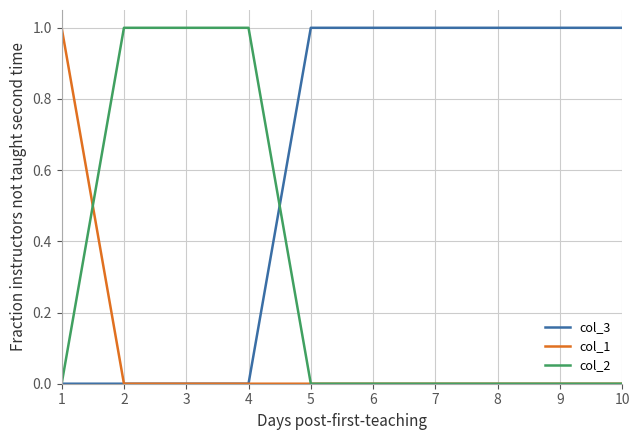

What is the difference between the maximum and minimum values in the col_3 series?

1